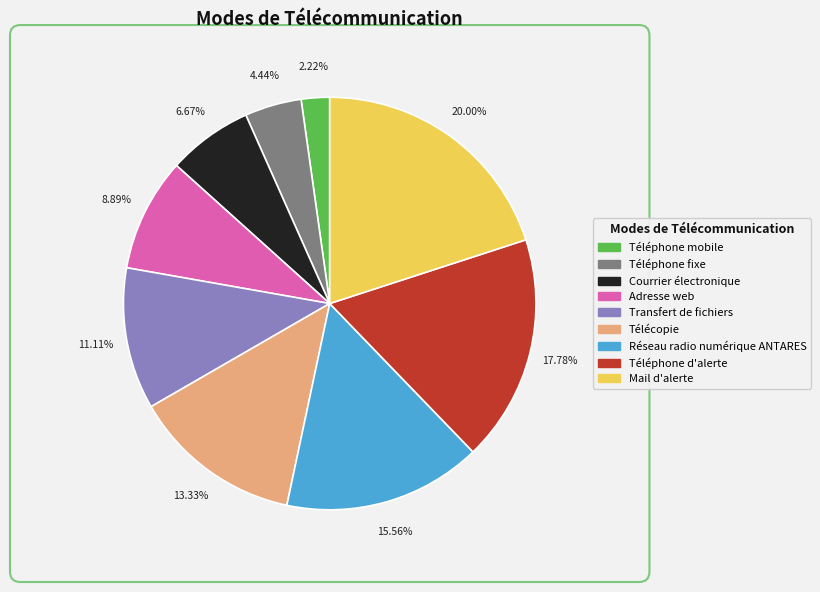

To the nearest percent, what is the combined percentage of Transfert de fichiers and Réseau radio numérique ANTARES?

27%